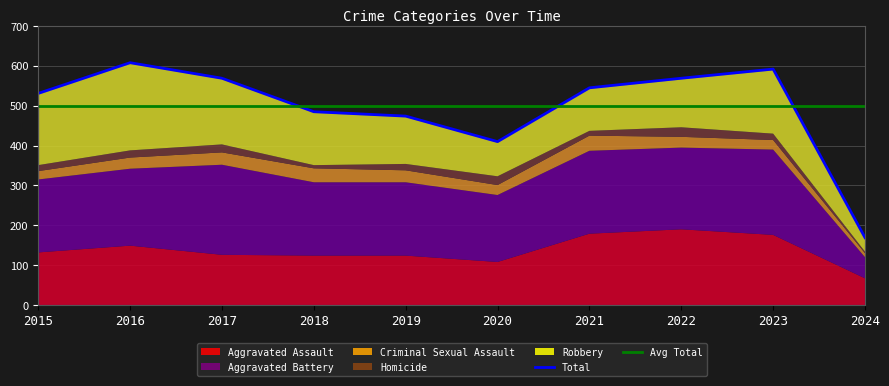

At which label does Aggravated Battery first exceed 193?

2017